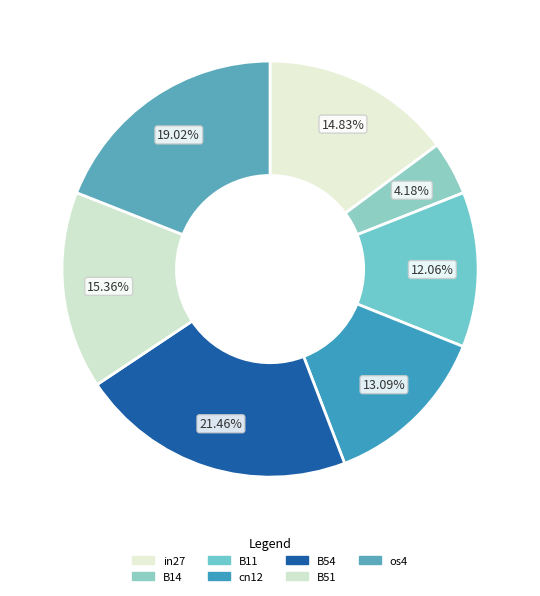

How many segments does this pie chart have?

7